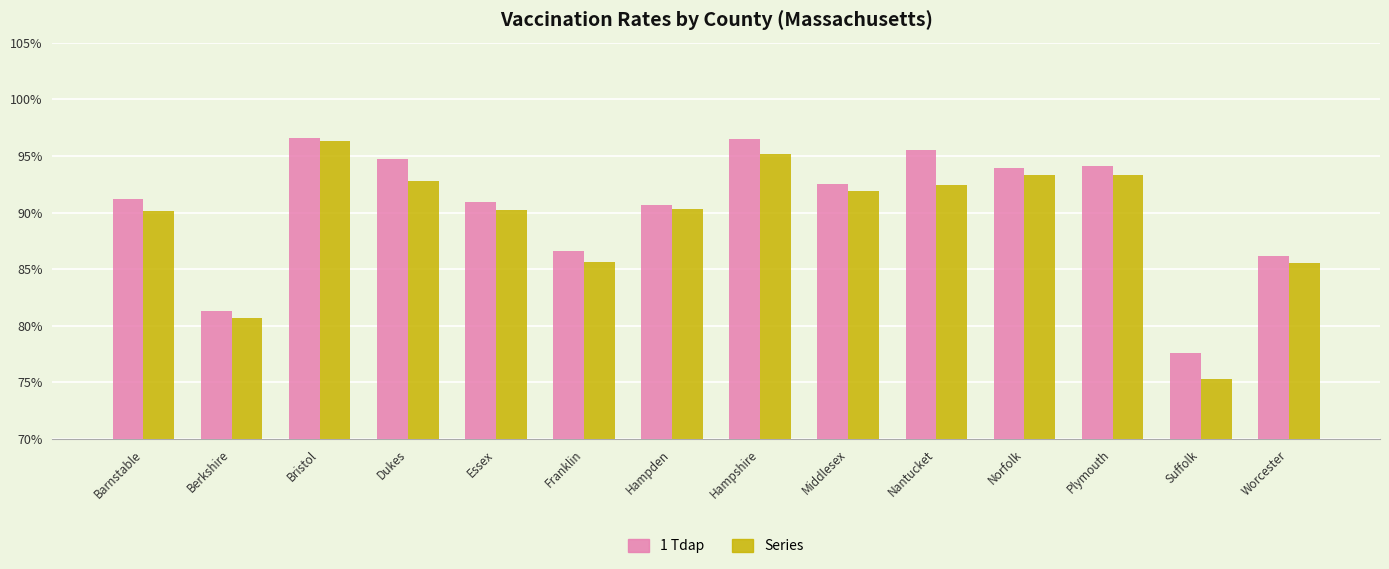

What is the sum of all Series values?

12.5